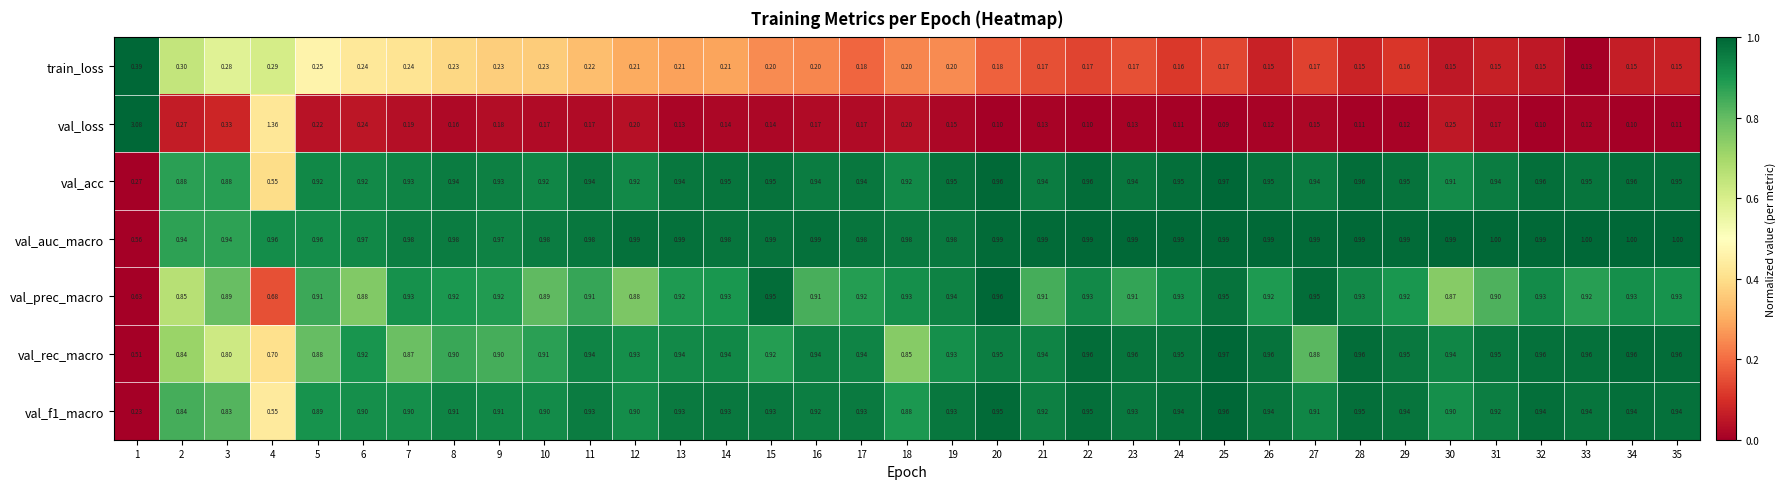

Which category has the highest value across all series?

1